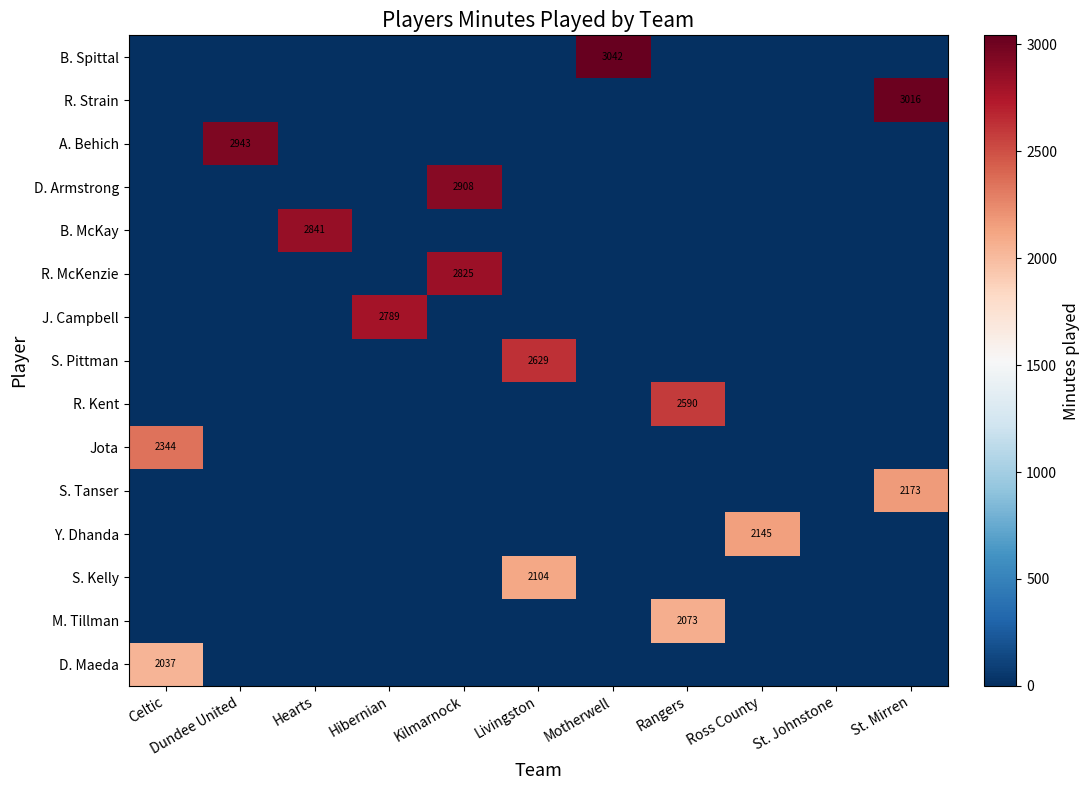

Reading right to left, extract all data points from this chart.

row_0: 0	0	0	0	3042	0	0	0	0	0	0
row_1: 3016	0	0	0	0	0	0	0	0	0	0
row_2: 0	0	0	0	0	0	0	0	0	2943	0
row_3: 0	0	0	0	0	0	2908	0	0	0	0
row_4: 0	0	0	0	0	0	0	0	2841	0	0
row_5: 0	0	0	0	0	0	2825	0	0	0	0
row_6: 0	0	0	0	0	0	0	2789	0	0	0
row_7: 0	0	0	0	0	2629	0	0	0	0	0
row_8: 0	0	0	2590	0	0	0	0	0	0	0
row_9: 0	0	0	0	0	0	0	0	0	0	2344
row_10: 2173	0	0	0	0	0	0	0	0	0	0
row_11: 0	0	2145	0	0	0	0	0	0	0	0
row_12: 0	0	0	0	0	2104	0	0	0	0	0
row_13: 0	0	0	2073	0	0	0	0	0	0	0
row_14: 0	0	0	0	0	0	0	0	0	0	2037